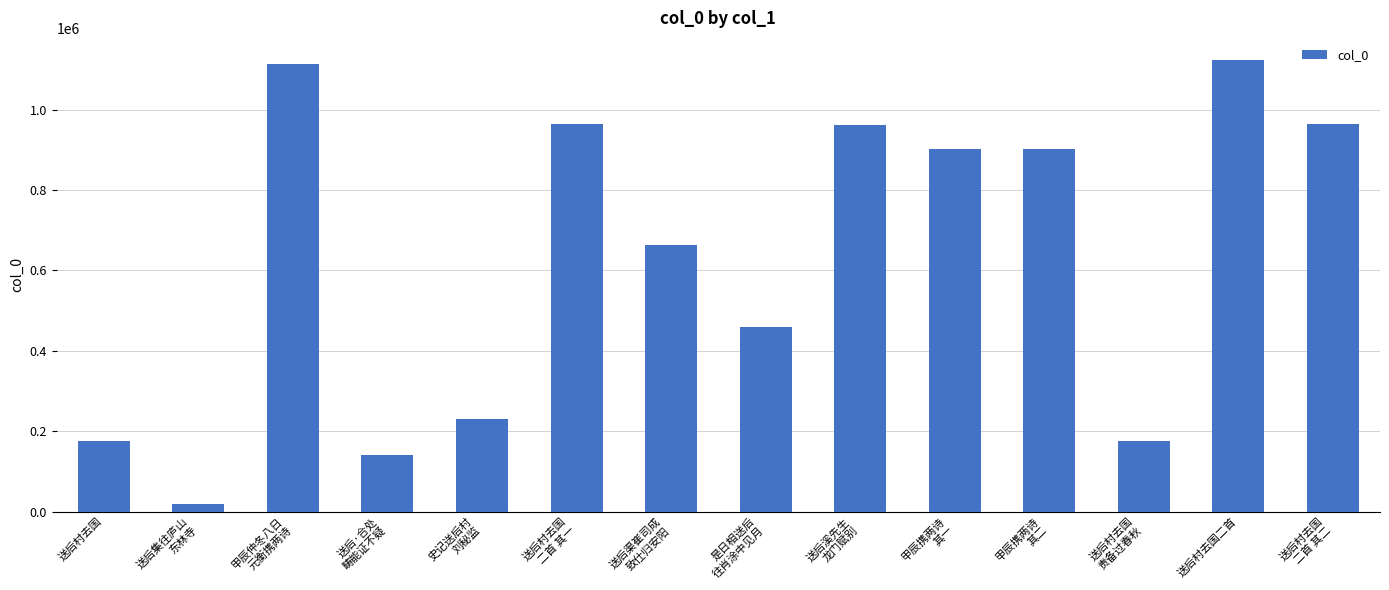

What is the difference between the maximum and minimum values?

1103249